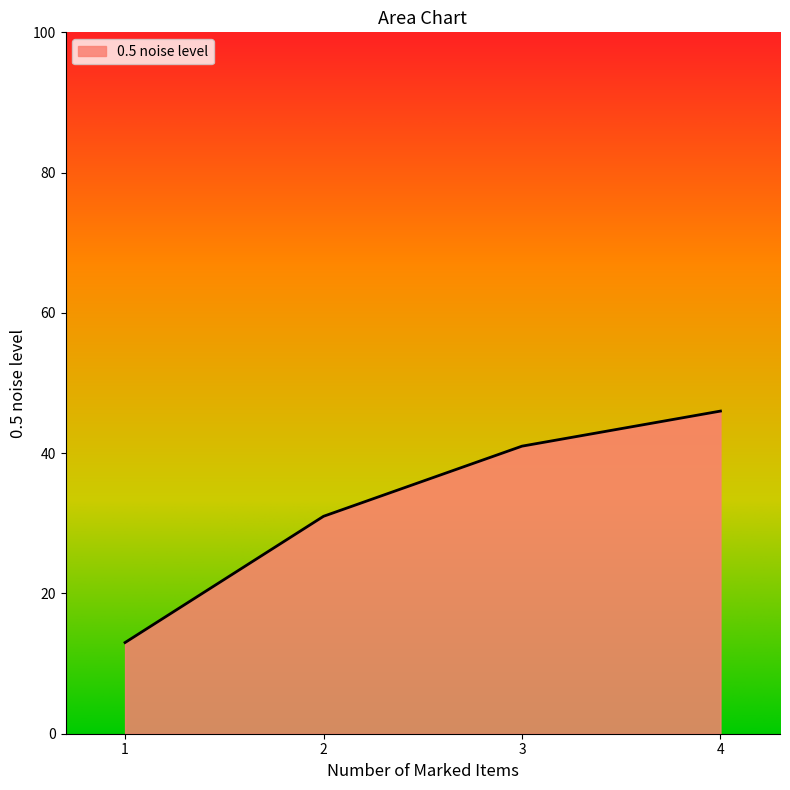

What is the sum of all values?

131